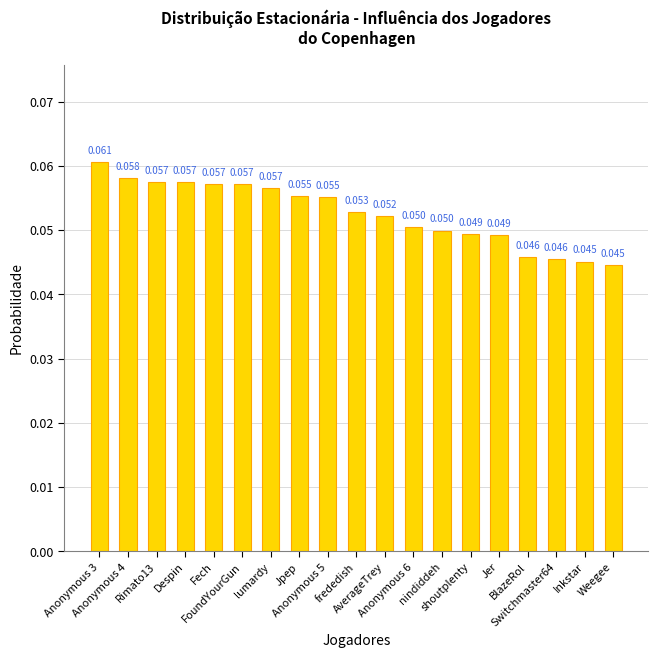

How many bars are there in total?

19